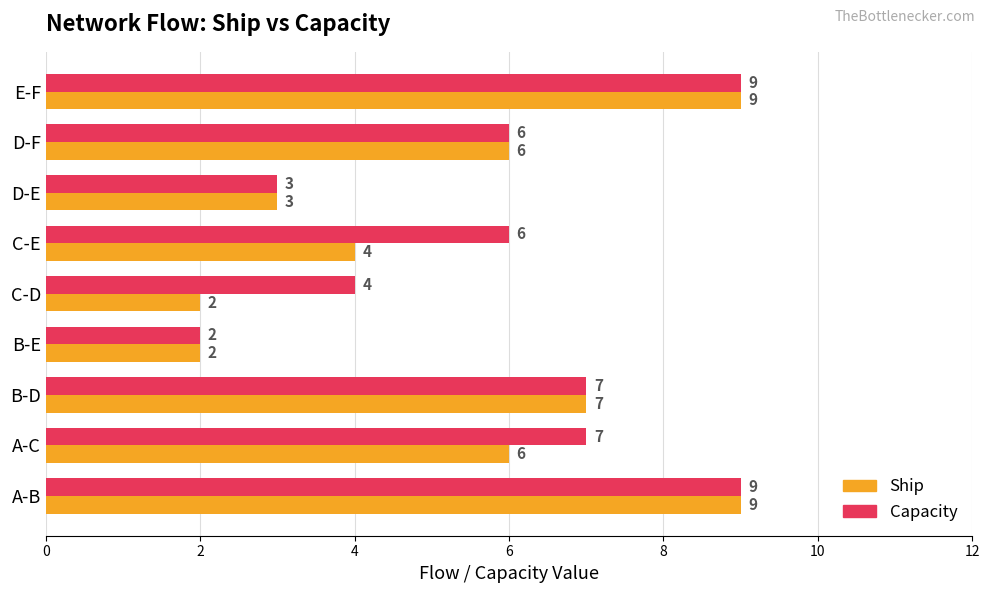

How many data points does each series have?

9